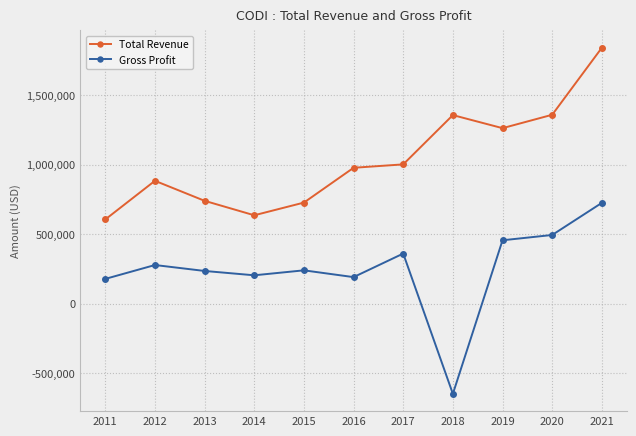

How many lines are shown in the chart?

2